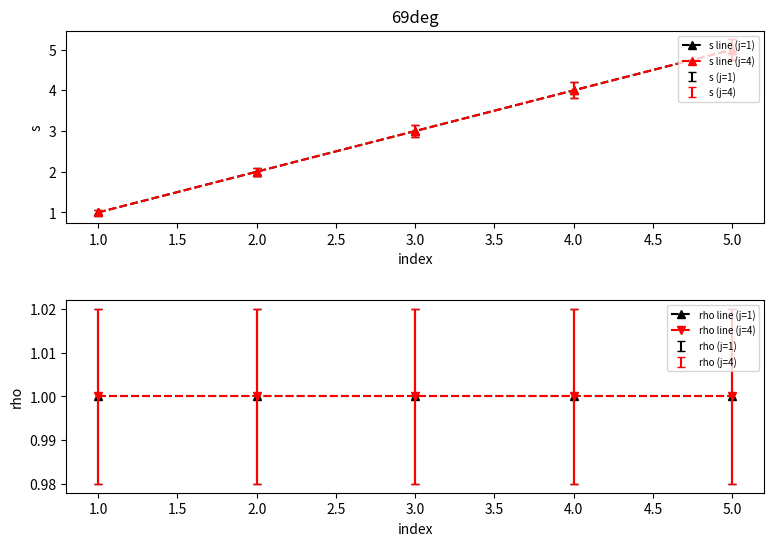

Rank the series at 2.0 from lowest to highest value.

rho line (j=1), rho line (j=4), s line (j=1), s line (j=4)